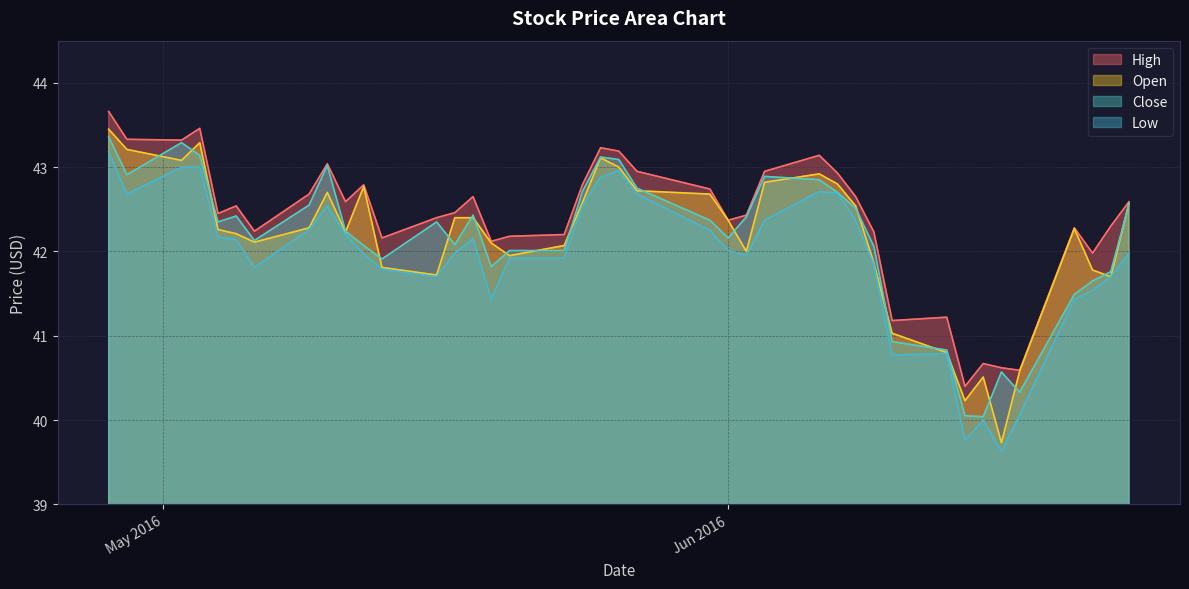

Reading left to right, transcribe all the data shown in this chart.

High: 43.7	43.3	43.3	43.5	42.5	42.5	42.2	42.7	43.0	42.6	42.8	42.2	42.4	42.5	42.7	42.1	42.2	42.2	42.8	43.2	43.2	43.0	42.7	42.4	42.4	43.0	43.1	42.9	42.7	42.2	41.2	41.2	40.4	40.7	40.6	40.6	42.3	42.0	42.3	42.6
Close: 43.4	42.9	43.3	43.1	42.3	42.4	42.1	42.5	43.0	42.2	42.1	41.9	42.3	42.1	42.4	41.8	42.0	42.0	42.7	43.1	43.1	42.8	42.4	42.2	42.4	42.9	42.8	42.7	42.5	42.1	40.9	40.8	40.0	40.0	40.6	40.3	41.5	41.7	41.8	42.6
Low: 43.2	42.7	43.0	43.0	42.2	42.1	41.8	42.3	42.5	42.2	42.0	41.8	41.7	42.0	42.2	41.4	41.9	41.9	42.5	42.9	43.0	42.7	42.2	42.0	42.0	42.4	42.7	42.7	42.4	41.8	40.8	40.8	39.8	40.0	39.6	40.1	41.4	41.5	41.7	42.0
Open: 43.5	43.2	43.1	43.3	42.3	42.2	42.1	42.3	42.7	42.2	42.8	41.8	41.7	42.4	42.4	42.1	42.0	42.1	42.6	43.1	43.0	42.7	42.7	42.4	42.0	42.8	42.9	42.8	42.5	41.9	41.0	40.8	40.2	40.5	39.7	40.6	42.3	41.8	41.7	42.6